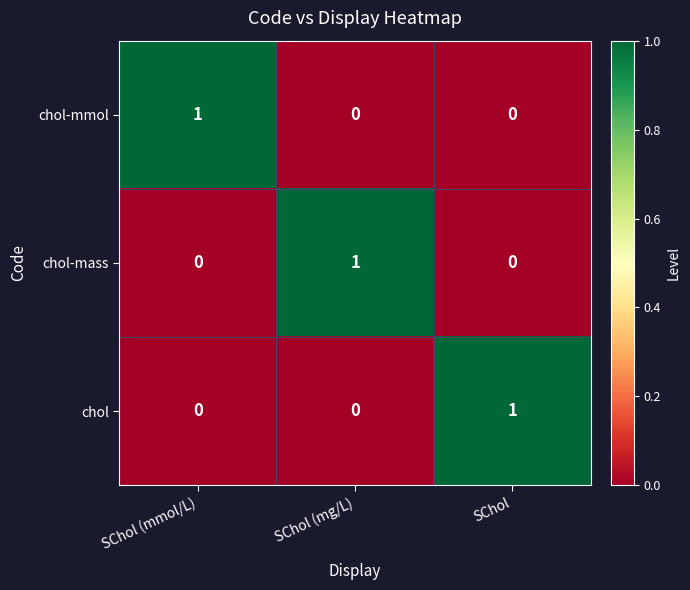

Which category has the highest value in the chol-mass series?

SChol (mg/L)